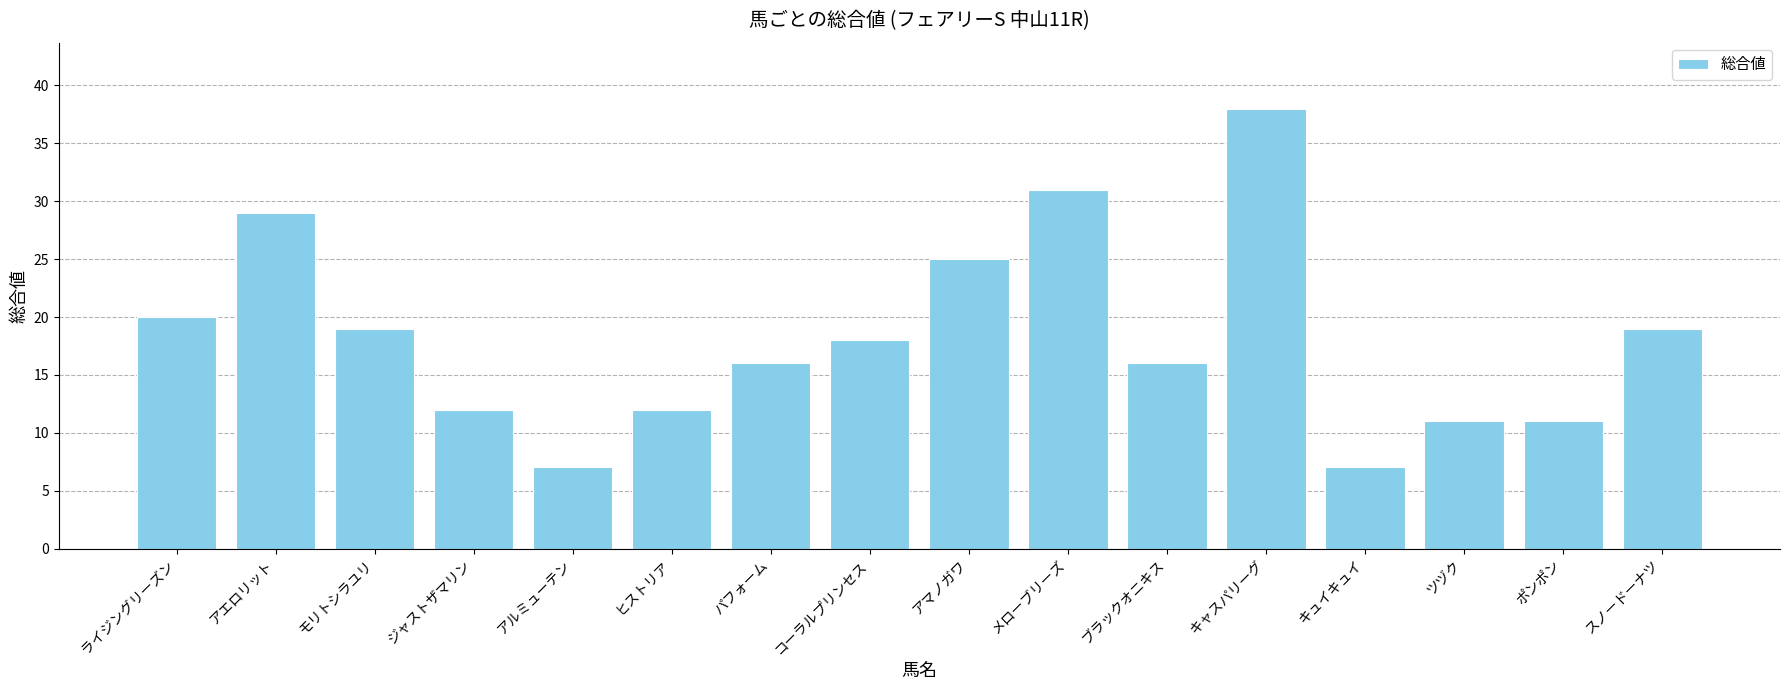

Does the chart contain any negative values?

No